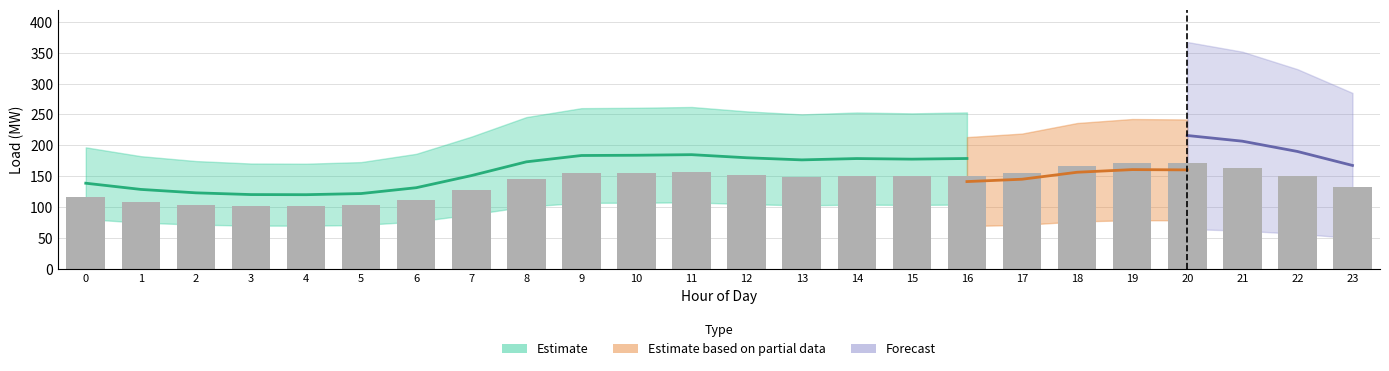

Rank the categories by value from lowest to highest.

4, 3, 5, 2, 1, 6, 0, 7, 23, 8, 13, 15, 22, 14, 16, 12, 17, 9, 10, 11, 21, 18, 20, 19